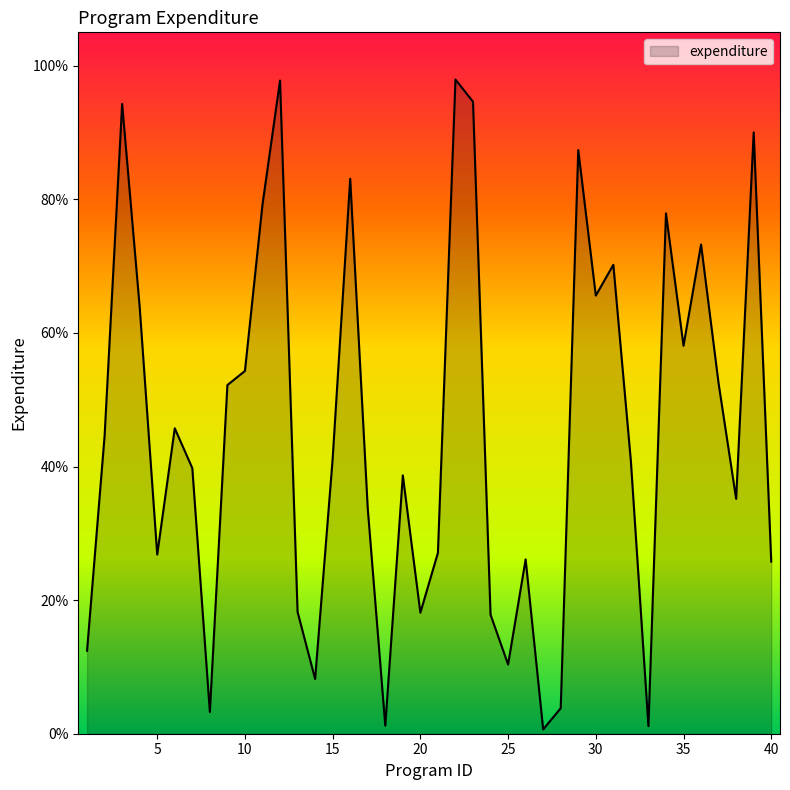

What is the difference between the maximum and minimum values?

97.3